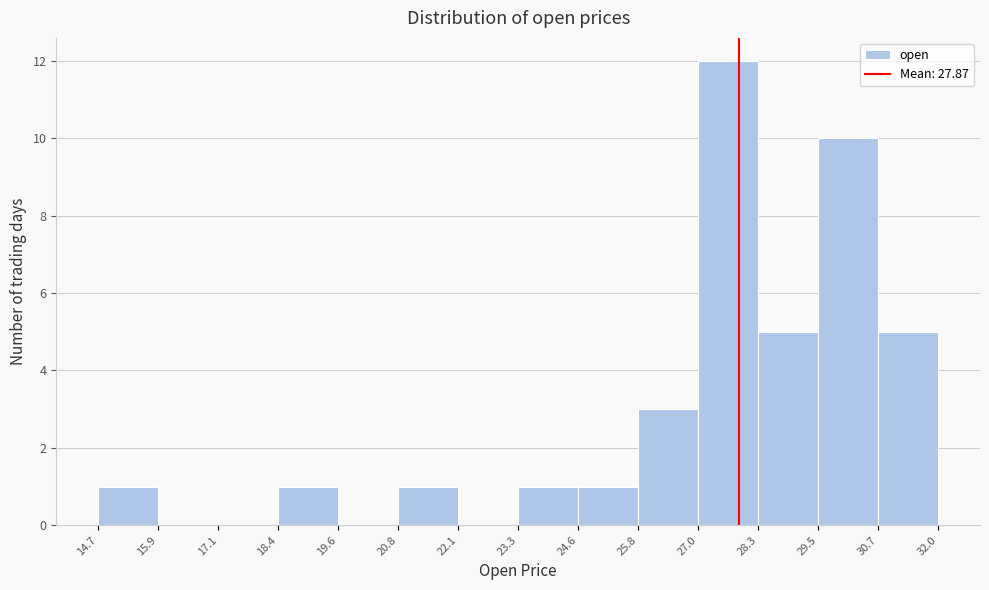

How tall is the bar that spans 29.5 to 30.7 on the x-axis? The values are not printed on the chart, so give them approximately, as read against the axis.

10